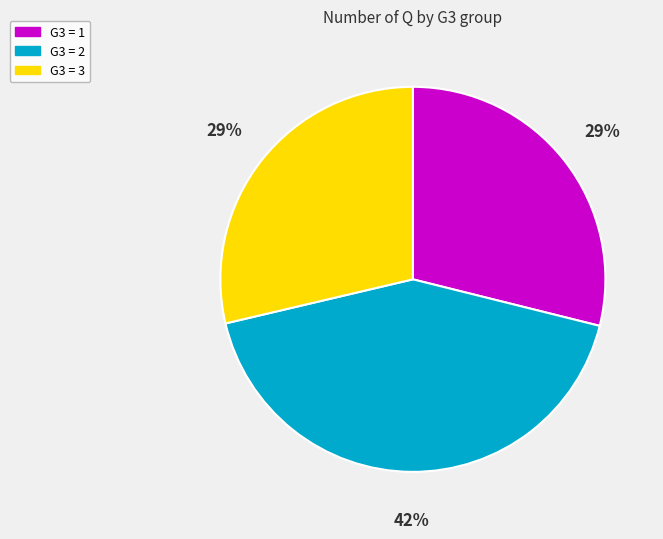

To the nearest percent, what is the average slice percentage?

33%